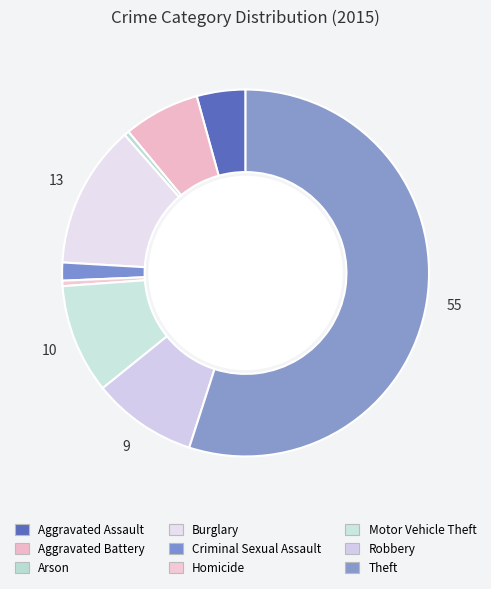

To the nearest percent, what portion does Aggravated Assault represent?

4%